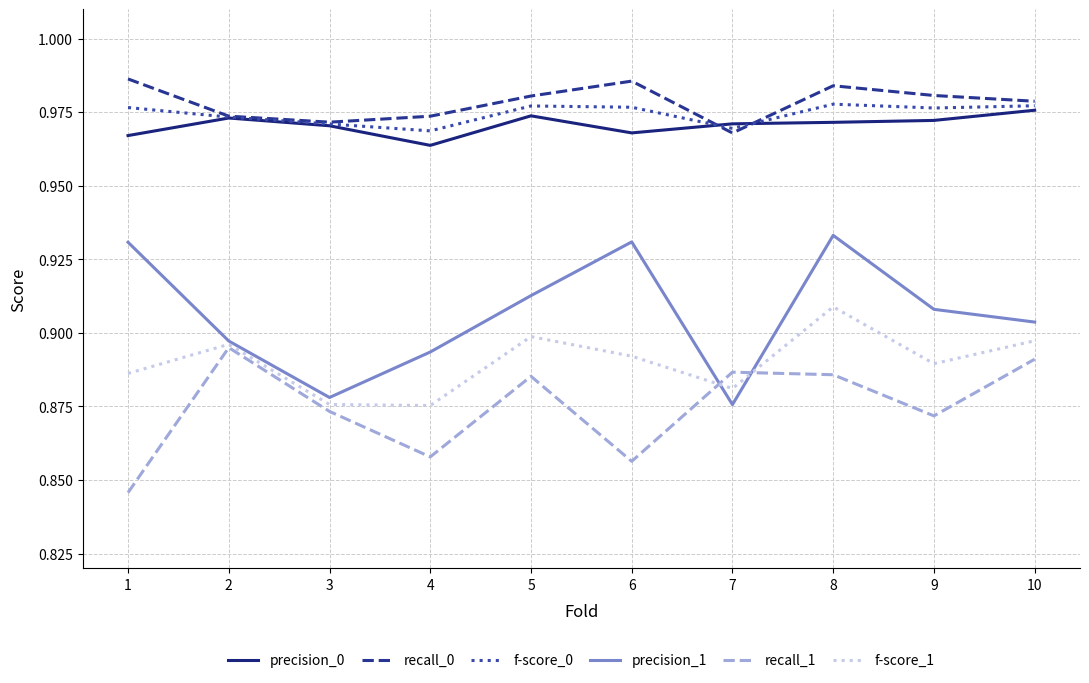

True or false: recall_1 has a value of 1.2 at 8.

False